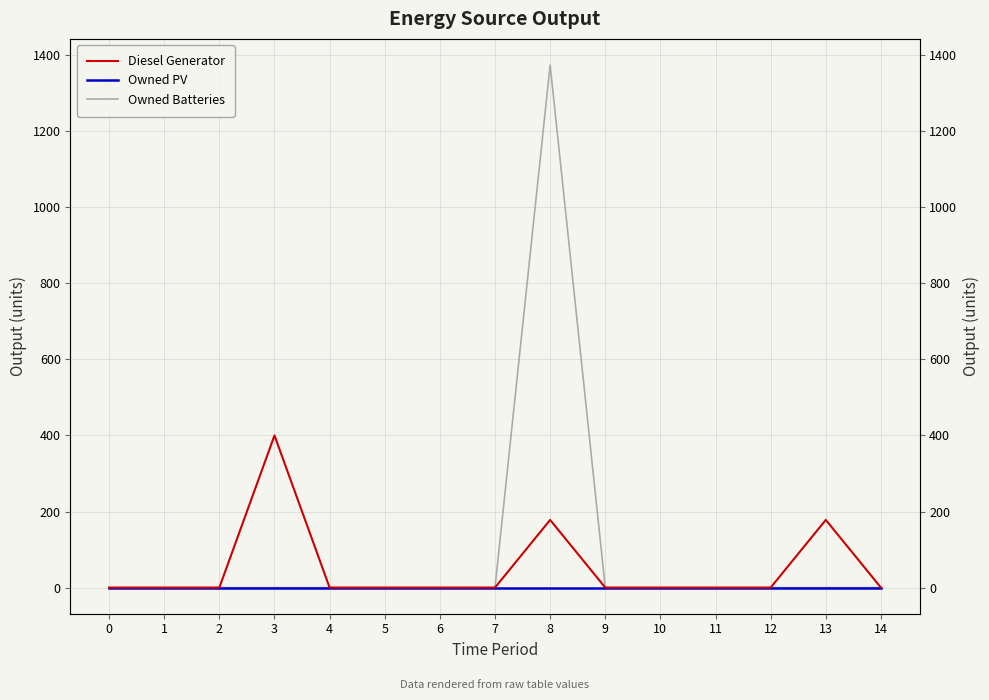

Reading right to left, what are all the values shown in this chart?

Diesel Generator: 0	178	0	0	0	0	178	0	0	0	0	400	0	0	0
Owned PV: 0	0	0	0	0	0	0	0	0	0	0	0	0	0	0
Owned Batteries: 0	0	0	0	0	0	1374	0	0	0	0	0	0	0	0